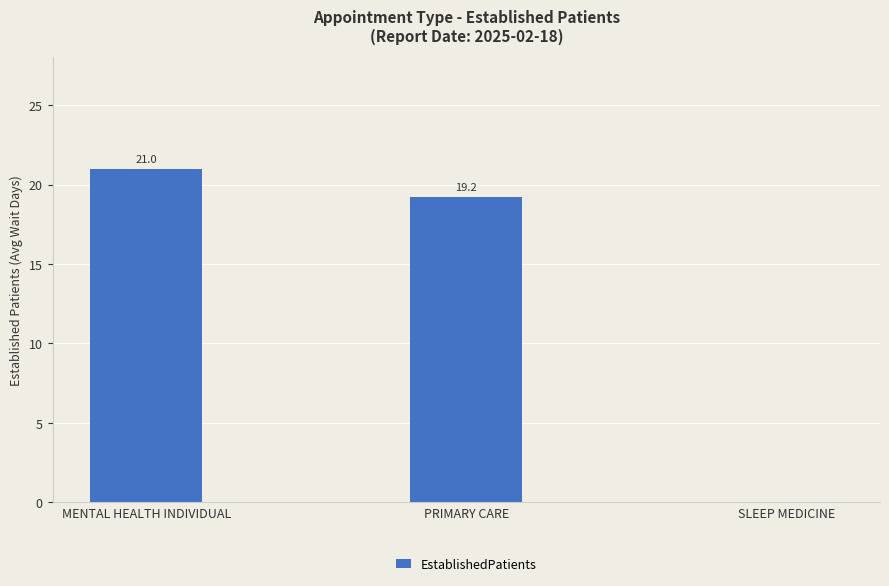

Is it true that the value at MENTAL HEALTH INDIVIDUAL is 21.0?

True